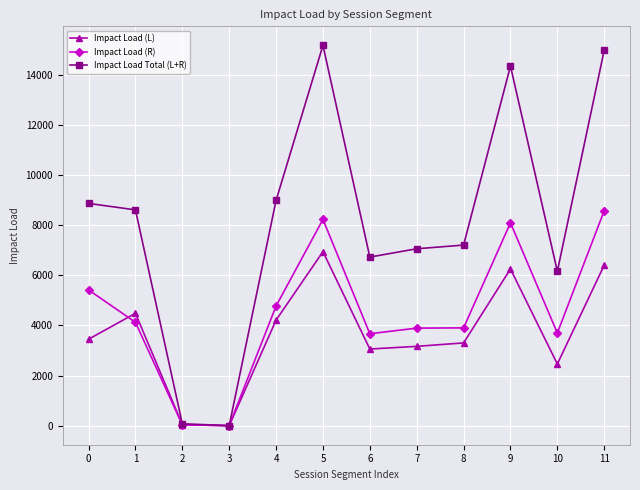

How many lines are shown in the chart?

3